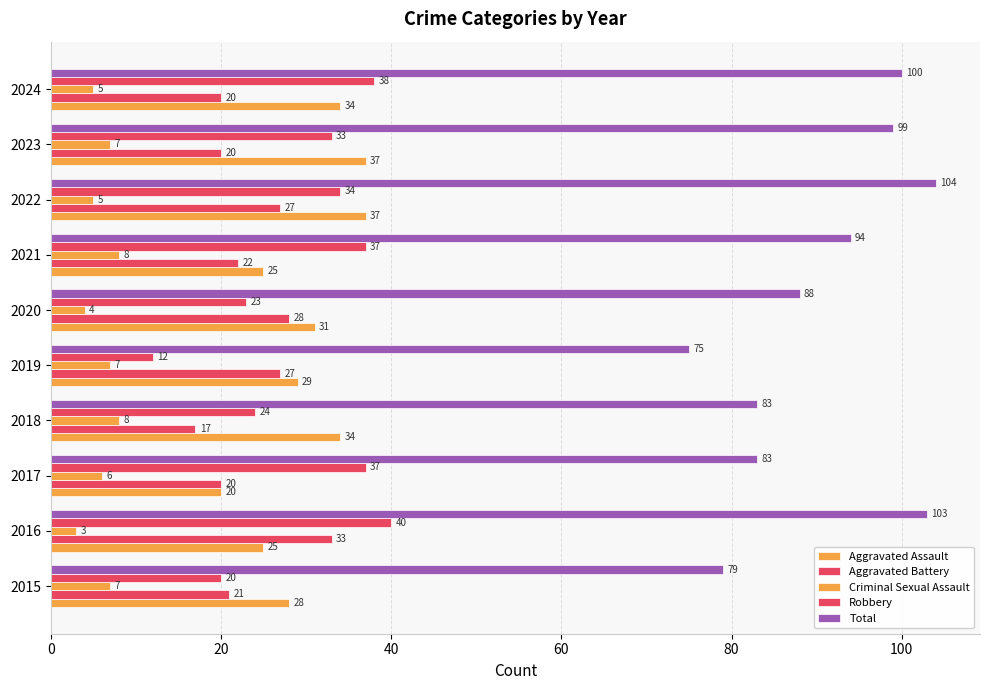

Count the number of categories in the chart.

10